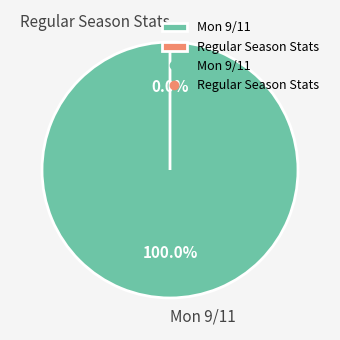

How many slices are in this pie chart?

2